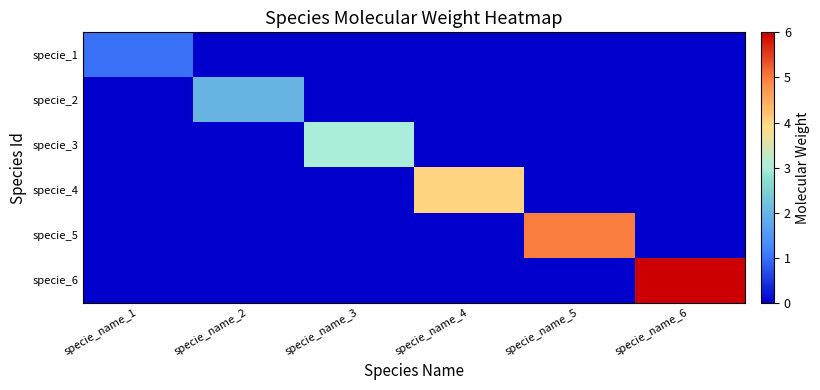

List the series in order of their overall mean, lowest first.

specie_1, specie_2, specie_3, specie_4, specie_5, specie_6